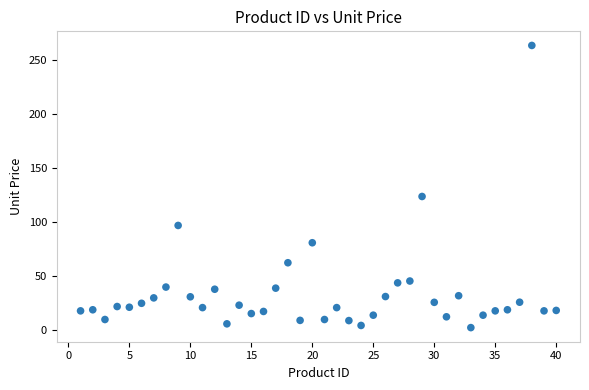

What Y value in the scatter plot is closest to 133?

123.8